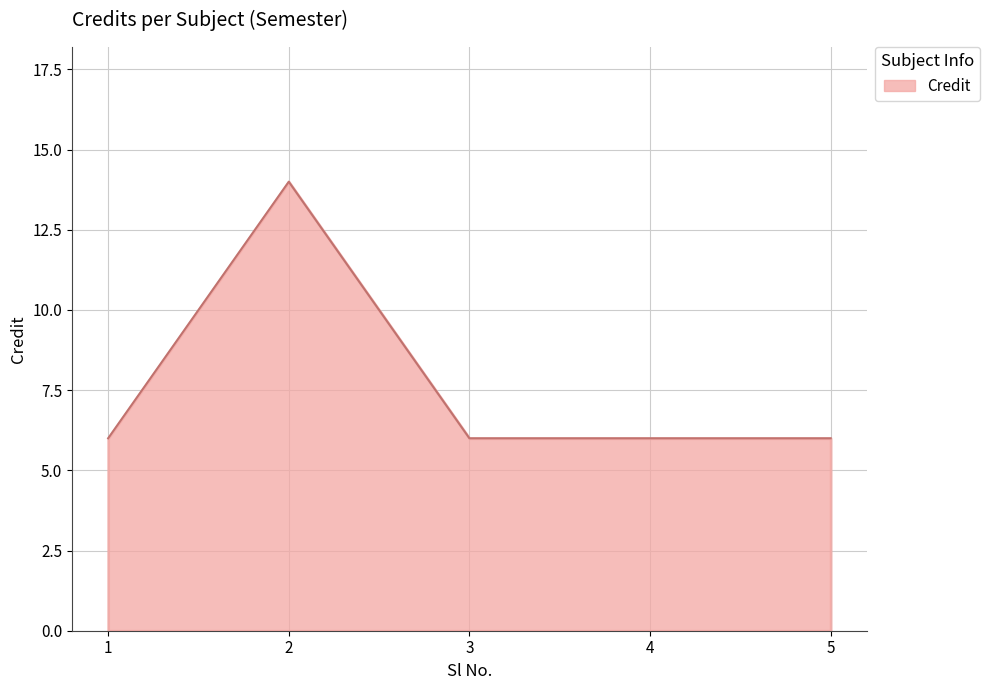

How many categories are shown in the chart?

5